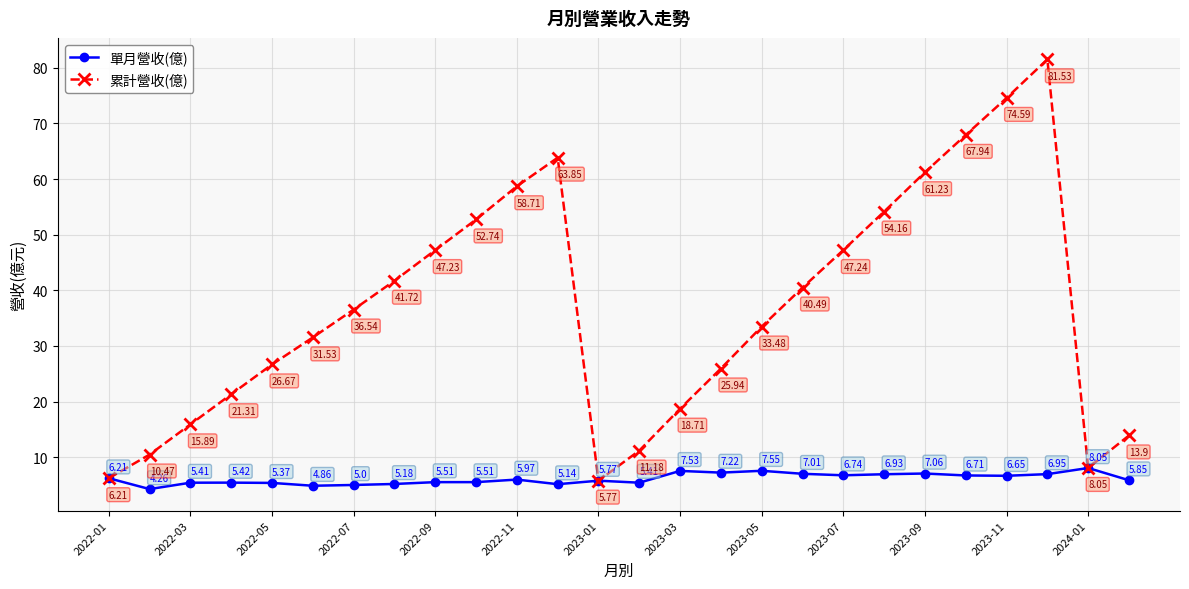

List the series in order of their peak value, highest first.

累計營收(億), 單月營收(億)